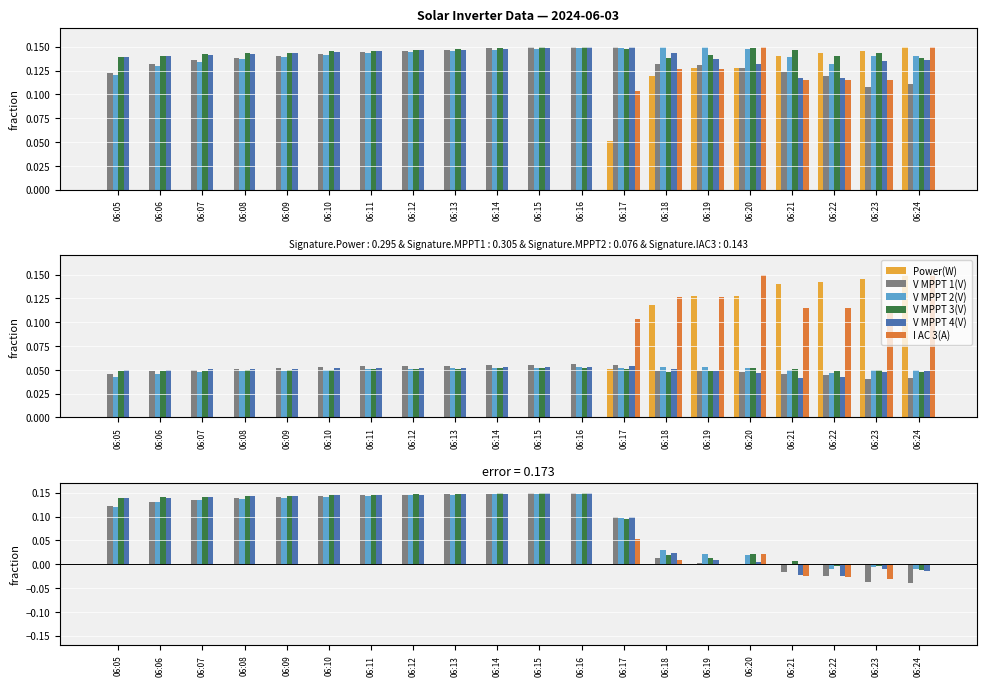

What is the difference between the highest and lowest values at 06:09?

0.1